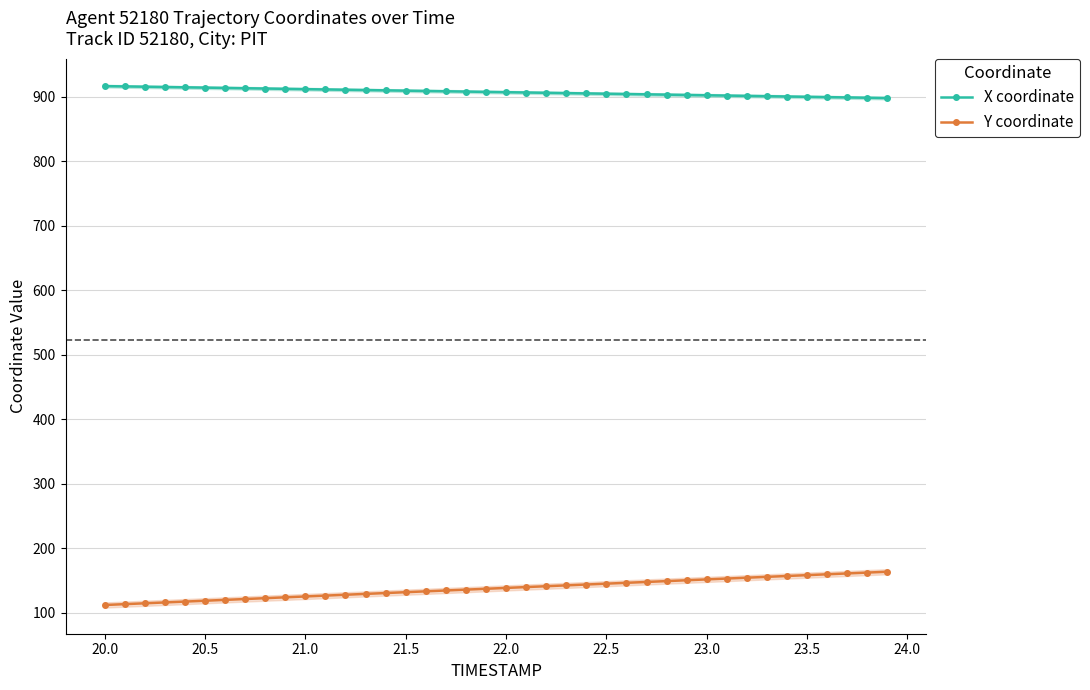

What is the lowest value of the Y coordinate series?

112.4